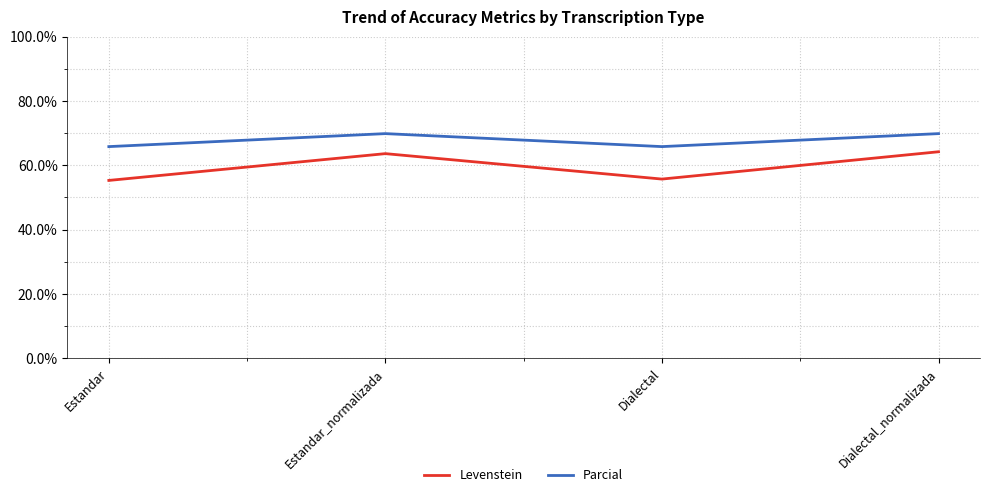

How many values in the Levenstein series exceed 63?

2